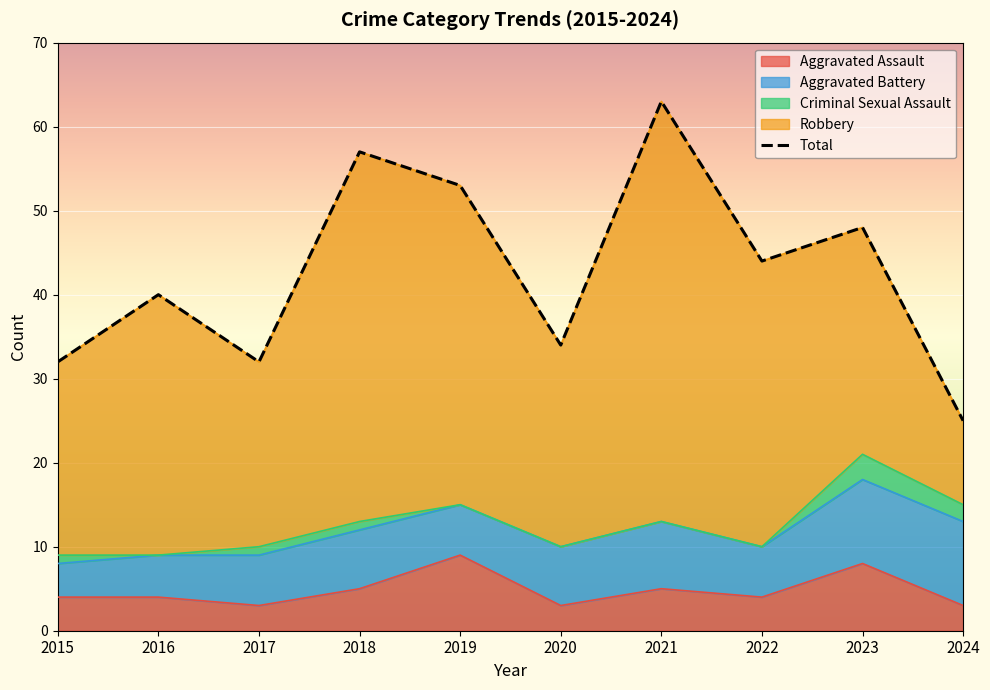

Reading right to left, list all the values displayed in this chart.

2024=25	2023=48	2022=44	2021=63	2020=34	2019=53	2018=57	2017=32	2016=40	2015=32